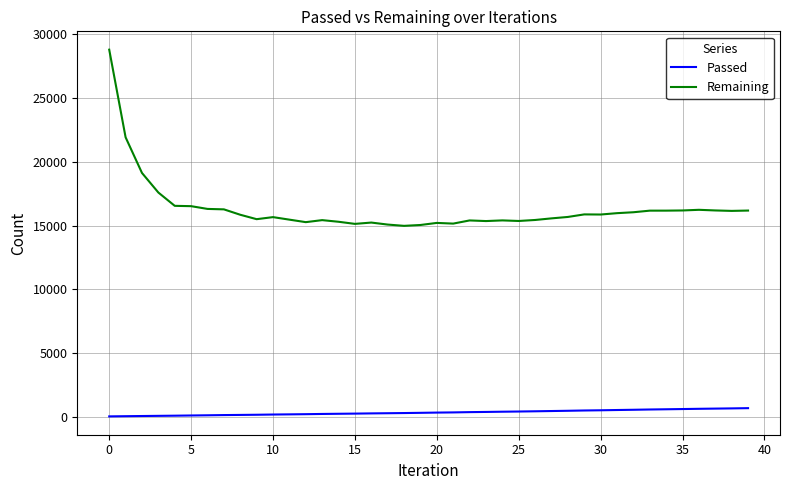

Which series has the largest total across all categories?

Remaining